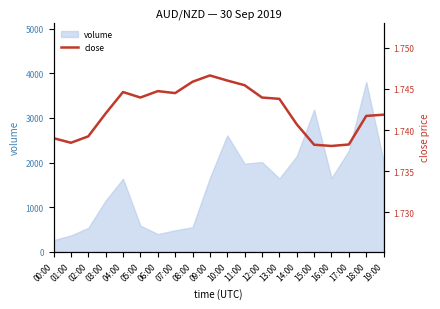

True or false: the data has more than 2 interior local peaks.

True